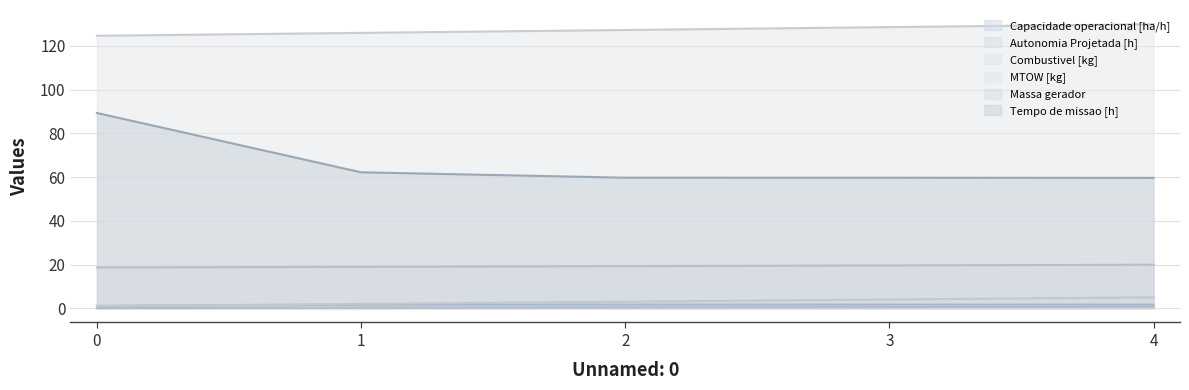

Count the Capacidade operacional [ha/h] values in the range 1 to 2.

5